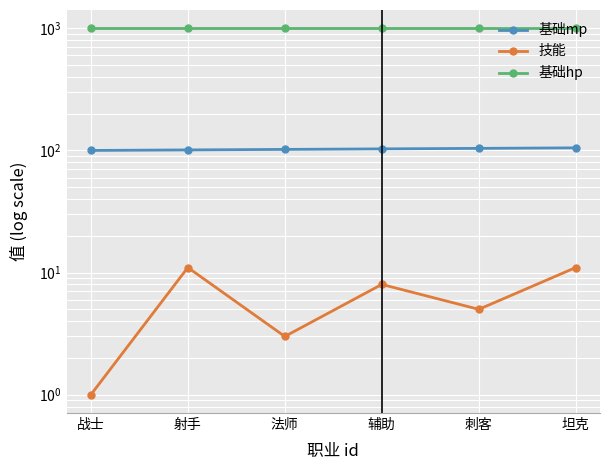

What is the sum of the 基础hp values at 辅助 and 坦克?

2000